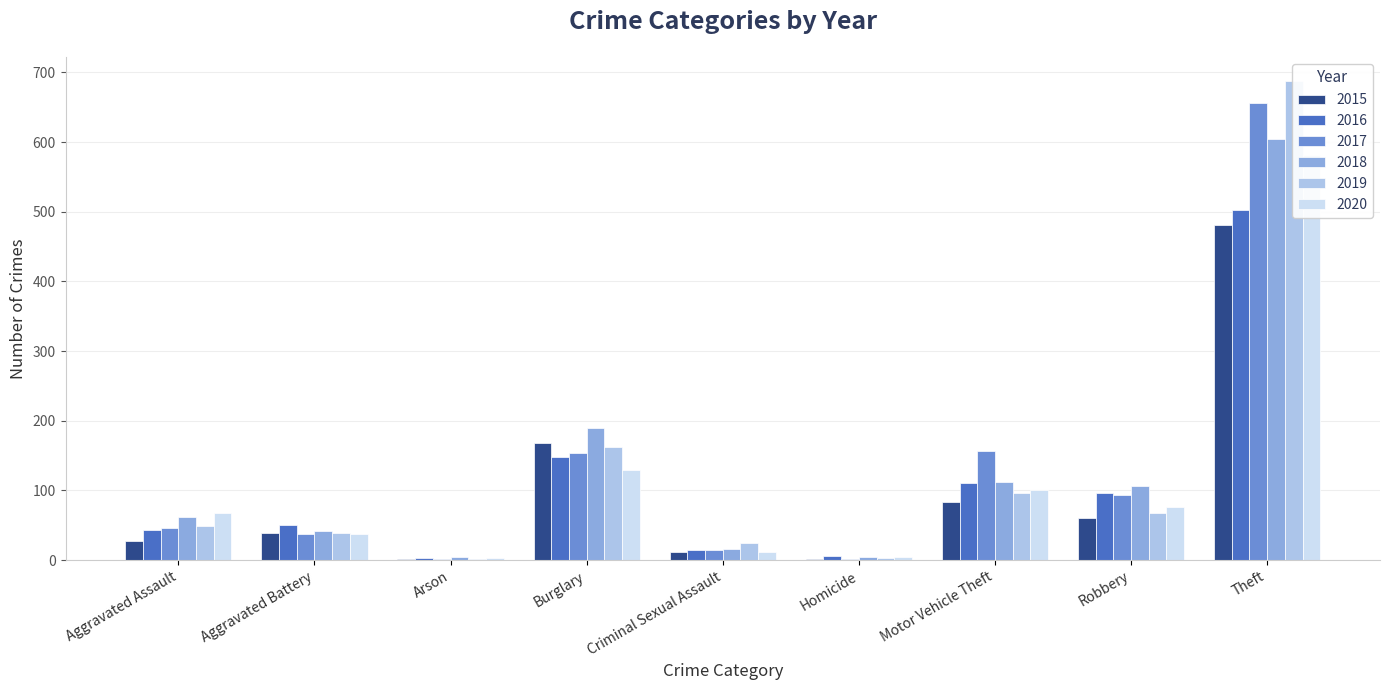

Rank the series by their maximum value, from highest to lowest.

2019, 2017, 2018, 2020, 2016, 2015